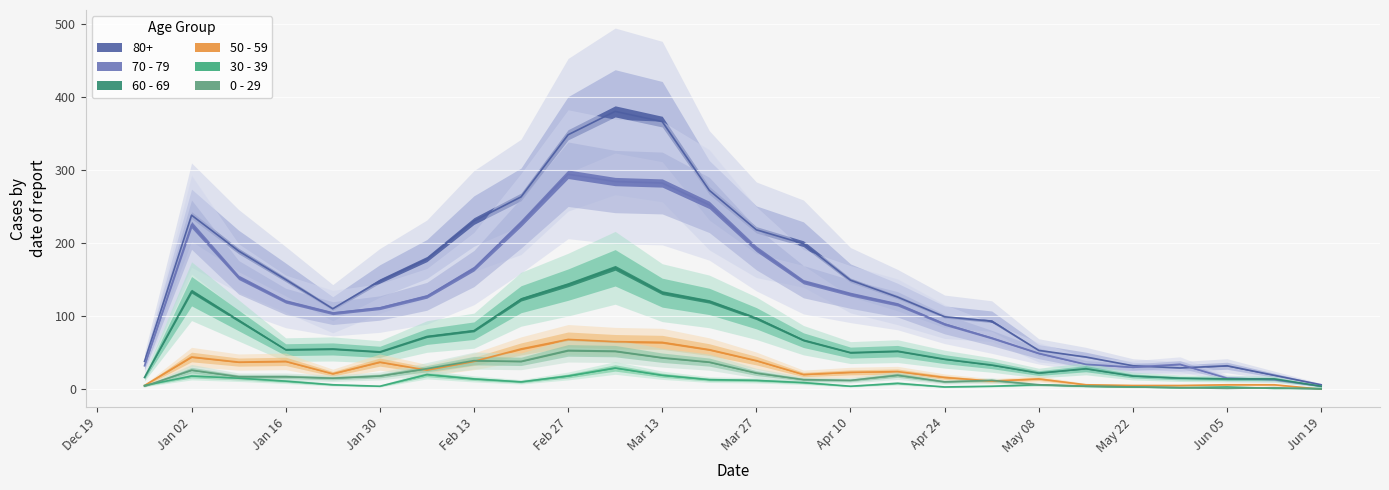

Which label corresponds to the smallest value in the chart?

Jun 19